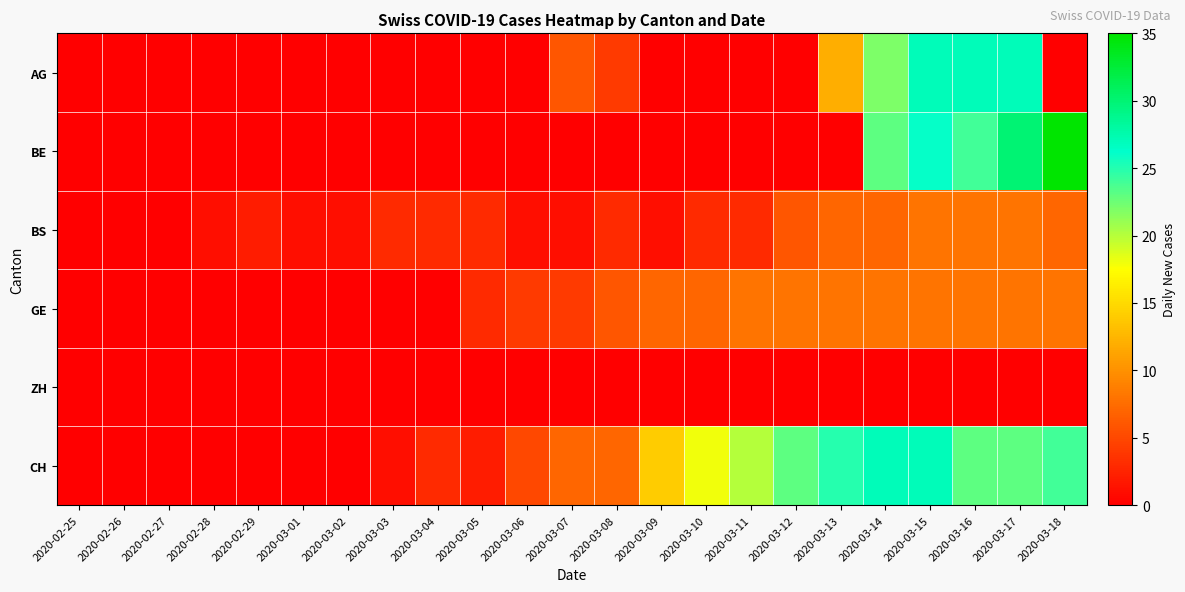

Reading left to right, what are all the values shown in this chart?

AG: 2020-02-25=0	2020-02-26=0	2020-02-27=0	2020-02-28=0	2020-02-29=0	2020-03-01=0	2020-03-02=0	2020-03-03=0	2020-03-04=0	2020-03-05=0	2020-03-06=0	2020-03-07=6	2020-03-08=4	2020-03-09=0	2020-03-10=0	2020-03-11=0	2020-03-12=0	2020-03-13=12	2020-03-14=22	2020-03-15=27	2020-03-16=27	2020-03-17=27	2020-03-18=0
BE: 2020-02-25=0	2020-02-26=0	2020-02-27=0	2020-02-28=0	2020-02-29=0	2020-03-01=0	2020-03-02=0	2020-03-03=0	2020-03-04=0	2020-03-05=0	2020-03-06=0	2020-03-07=0	2020-03-08=0	2020-03-09=0	2020-03-10=0	2020-03-11=0	2020-03-12=0	2020-03-13=0	2020-03-14=23	2020-03-15=26	2020-03-16=24	2020-03-17=30	2020-03-18=35
BS: 2020-02-25=0	2020-02-26=0	2020-02-27=0	2020-02-28=1	2020-02-29=2	2020-03-01=1	2020-03-02=1	2020-03-03=3	2020-03-04=3	2020-03-05=3	2020-03-06=1	2020-03-07=1	2020-03-08=3	2020-03-09=1	2020-03-10=3	2020-03-11=3	2020-03-12=6	2020-03-13=7	2020-03-14=7	2020-03-15=8	2020-03-16=8	2020-03-17=8	2020-03-18=7
GE: 2020-02-25=0	2020-02-26=0	2020-02-27=0	2020-02-28=0	2020-02-29=0	2020-03-01=0	2020-03-02=0	2020-03-03=0	2020-03-04=0	2020-03-05=3	2020-03-06=4	2020-03-07=4	2020-03-08=6	2020-03-09=7	2020-03-10=7	2020-03-11=8	2020-03-12=8	2020-03-13=8	2020-03-14=8	2020-03-15=8	2020-03-16=8	2020-03-17=8	2020-03-18=8
ZH: 2020-02-25=0	2020-02-26=0	2020-02-27=0	2020-02-28=0	2020-02-29=0	2020-03-01=0	2020-03-02=0	2020-03-03=0	2020-03-04=0	2020-03-05=0	2020-03-06=0	2020-03-07=0	2020-03-08=0	2020-03-09=0	2020-03-10=0	2020-03-11=0	2020-03-12=0	2020-03-13=0	2020-03-14=0	2020-03-15=0	2020-03-16=0	2020-03-17=0	2020-03-18=0
CH: 2020-02-25=0	2020-02-26=0	2020-02-27=0	2020-02-28=0	2020-02-29=0	2020-03-01=0	2020-03-02=0	2020-03-03=1	2020-03-04=3	2020-03-05=2	2020-03-06=5	2020-03-07=7	2020-03-08=7	2020-03-09=14	2020-03-10=18	2020-03-11=20	2020-03-12=23	2020-03-13=25	2020-03-14=27	2020-03-15=27	2020-03-16=23	2020-03-17=23	2020-03-18=24